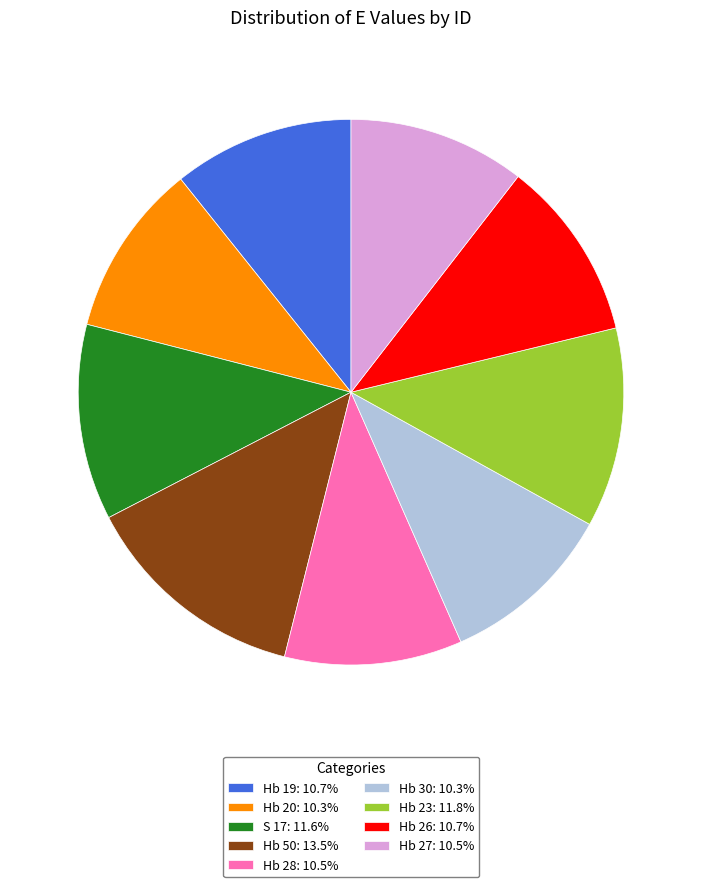

What is the ratio of the value at Hb 27 to the value at Hb 20?

1.0